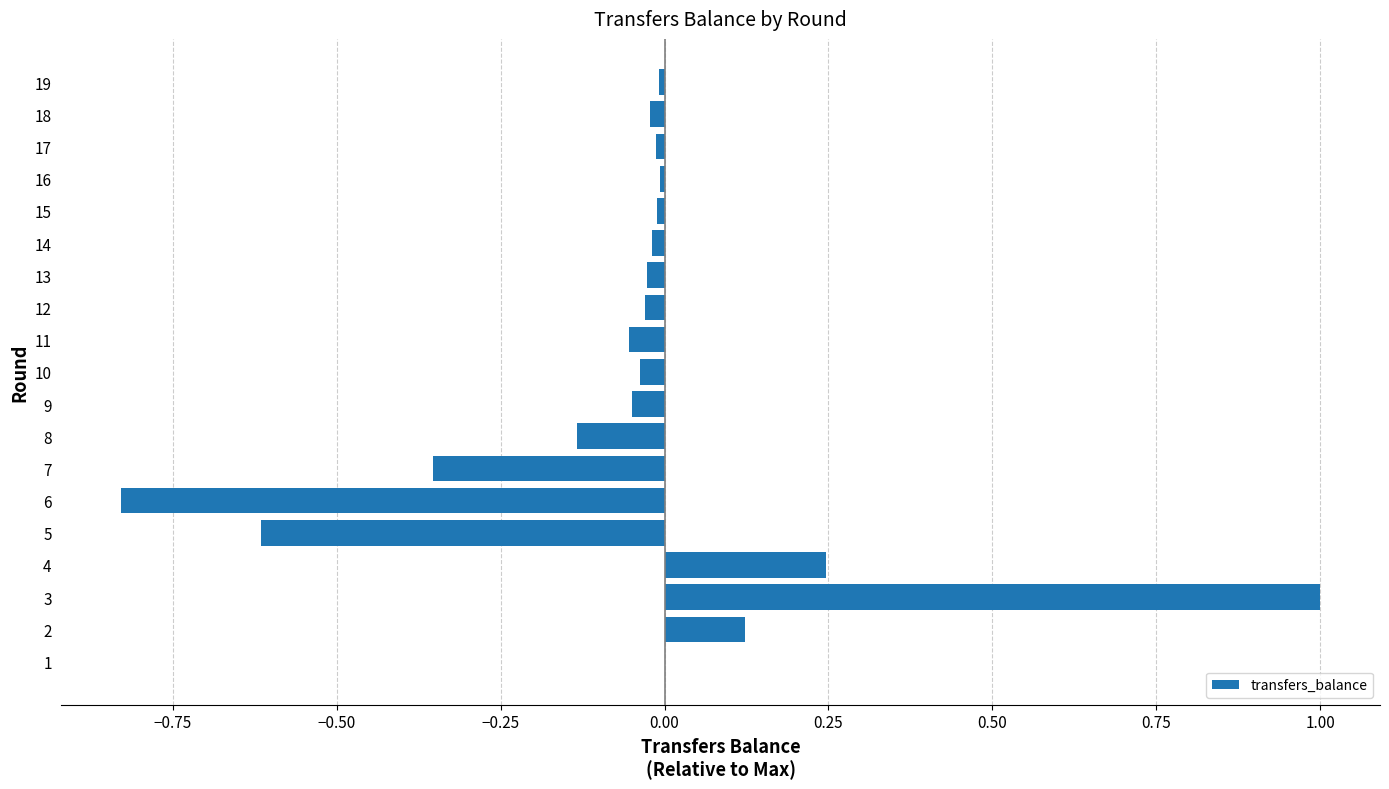

The value at 10 is -0.1. True or false?

False